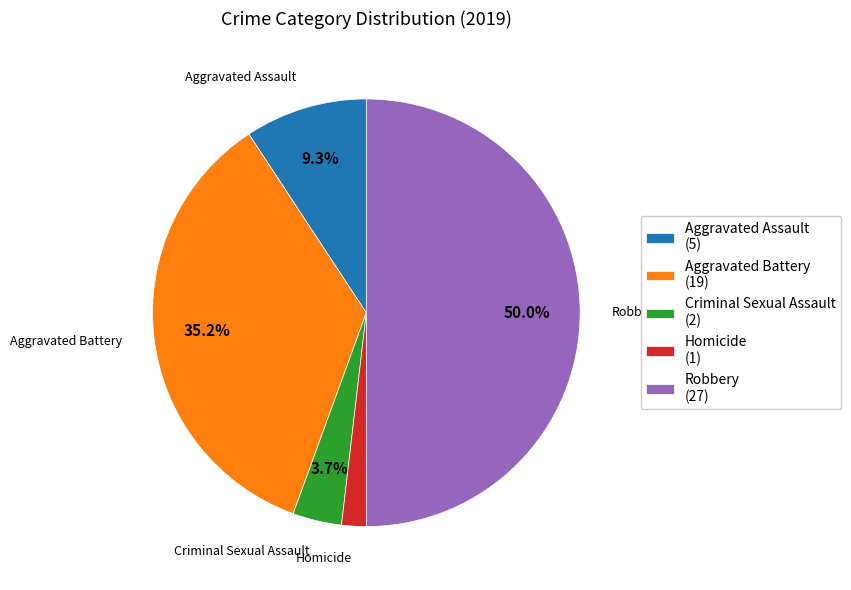

How many slices are in this pie chart?

5